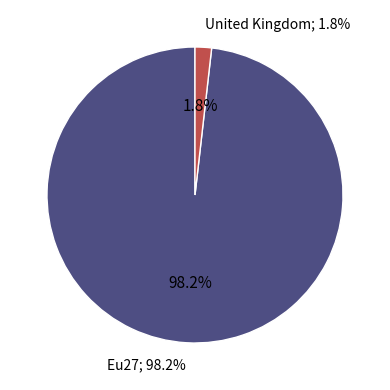

True or false: Eu27 accounts for 98% of the total.

True